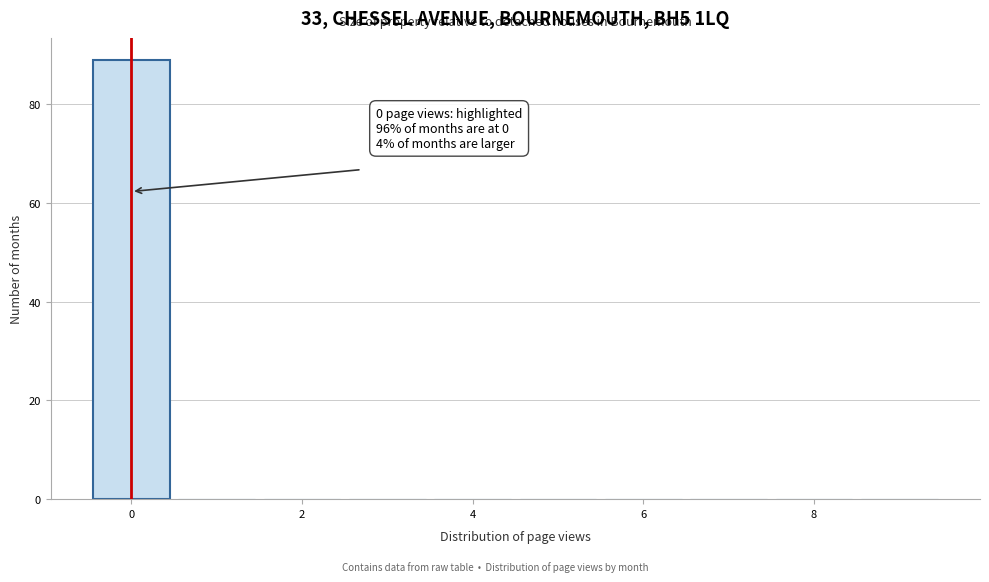

Over which range of the x-axis is the bar tallest?

-0.5 to 0.5